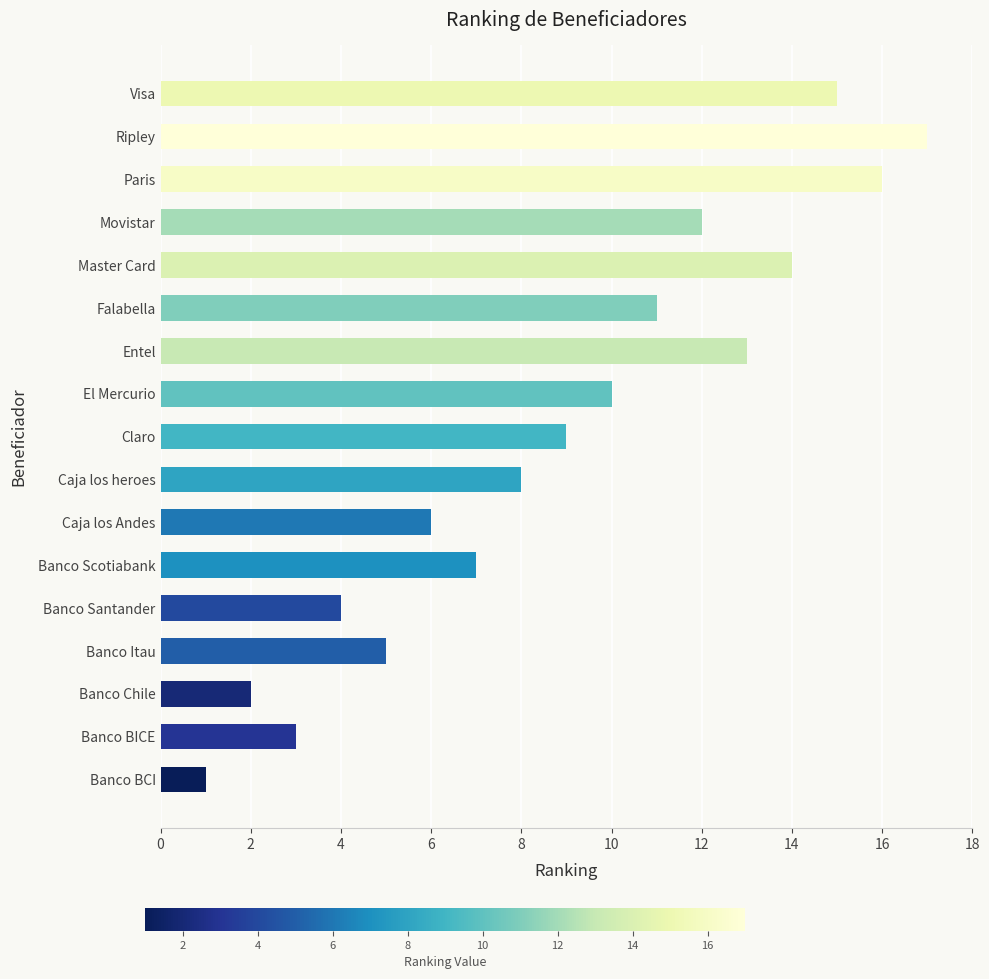

Approximately how many times larger is the value at Entel compared to Banco Scotiabank?

1.9